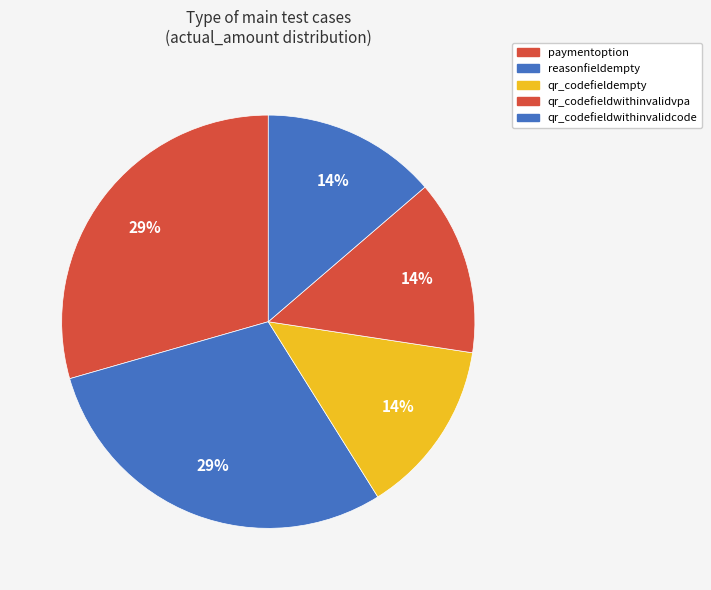

Approximately how many times larger is the value at qr_codefieldwithinvalidcode compared to paymentoption?

0.5